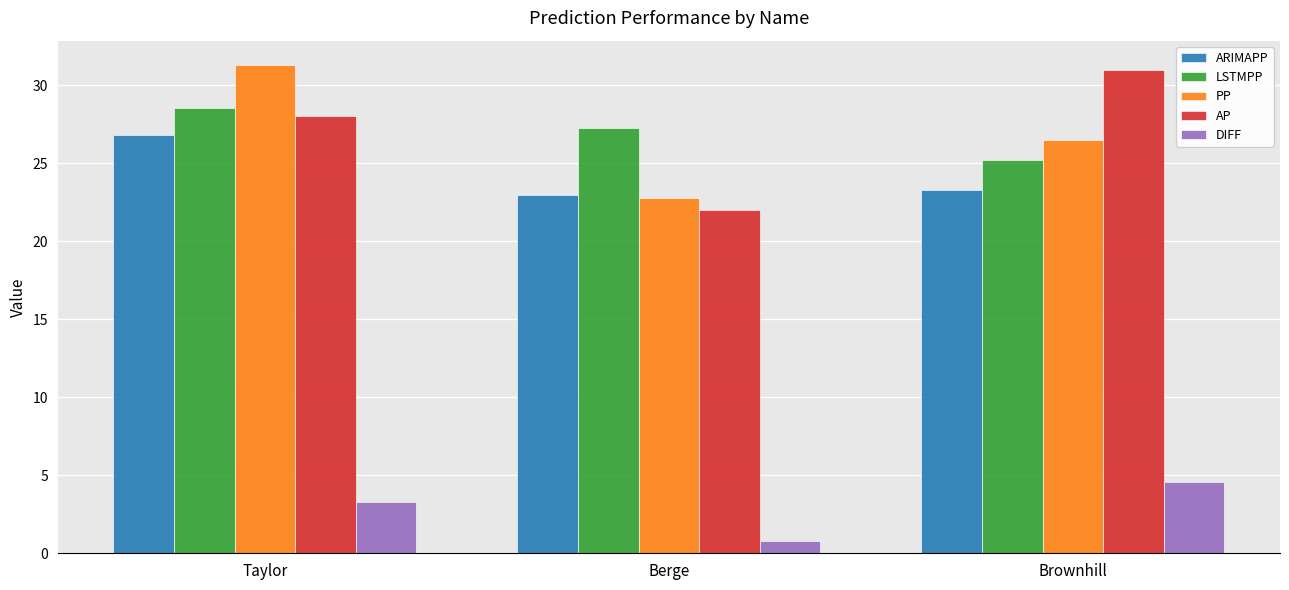

What is the value of the ARIMAPP bar at the 1st from the left?

26.8